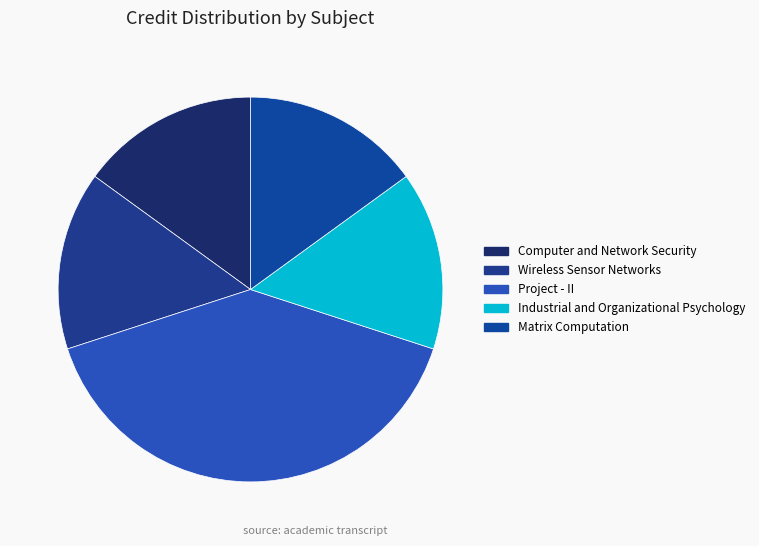

To the nearest percent, what percentage of the pie is Wireless Sensor Networks?

15%